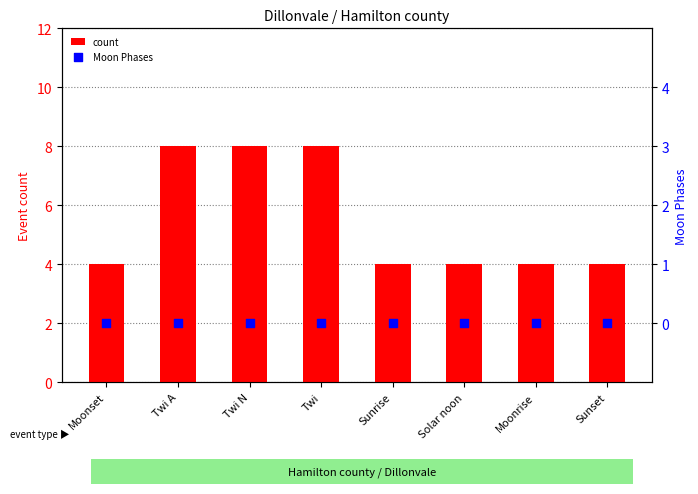

Is the value of Moon Phases at Sunrise greater than the value of count at Twi N?

No